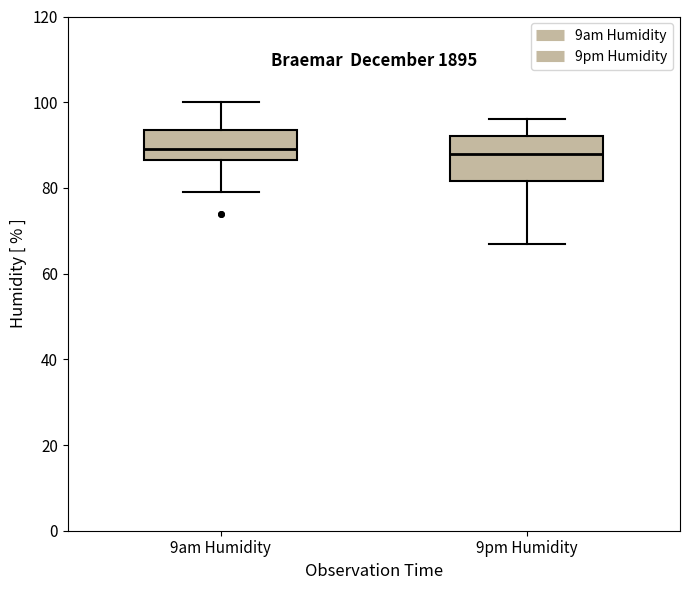

Where does the upper whisker of the box for 9pm Humidity end on the y-axis? The values are not printed on the chart, so give them approximately, as read against the axis.

96